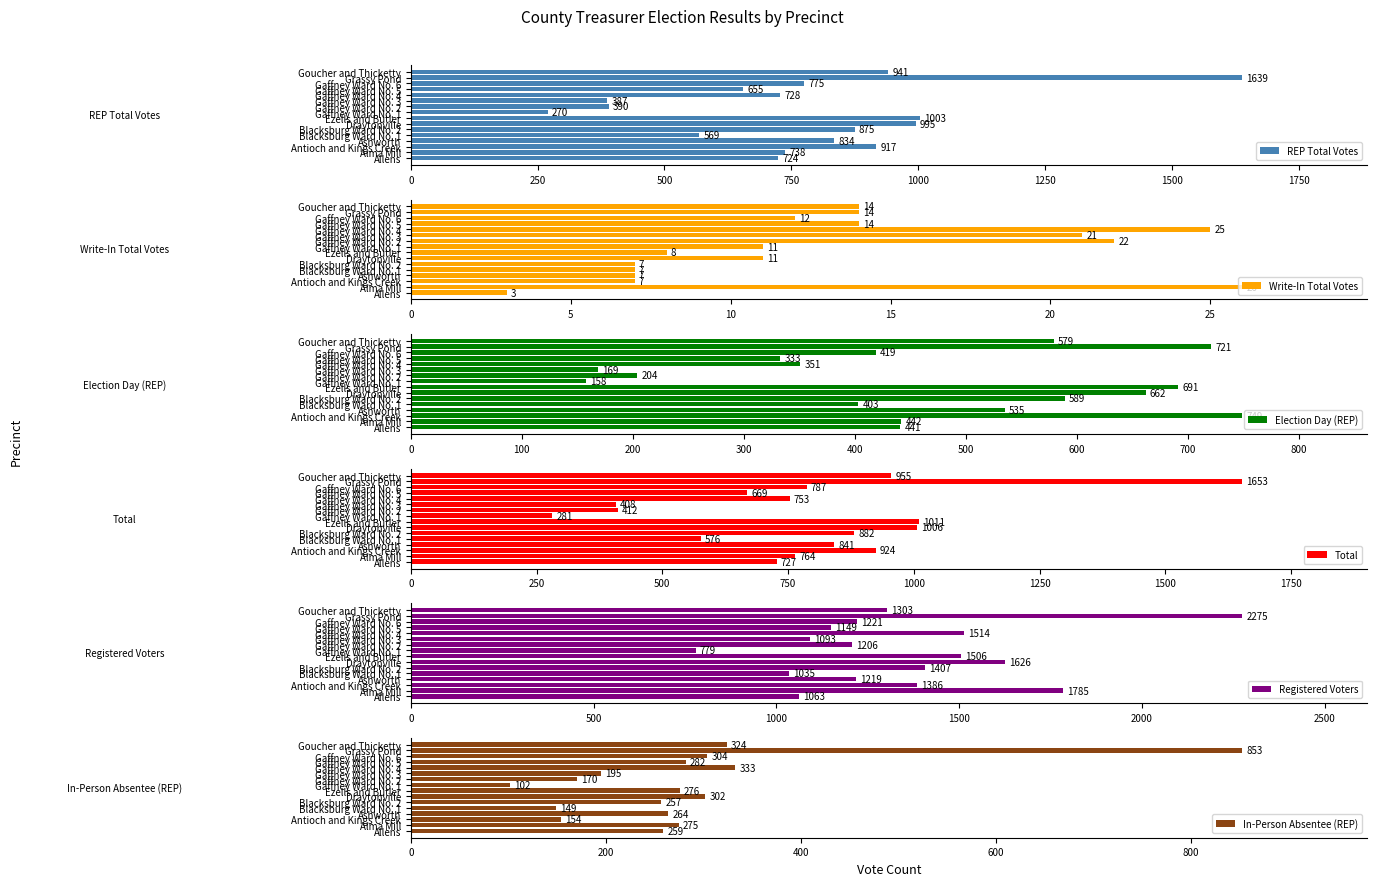

Is it true that Total equals 408 at Gaffney Ward No. 3?

True